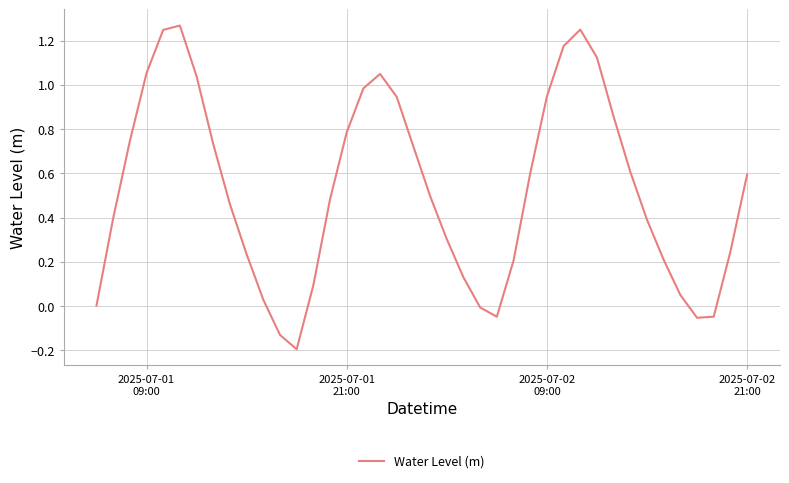

How many interior local peaks (higher than both neighbors) does the data have?

3